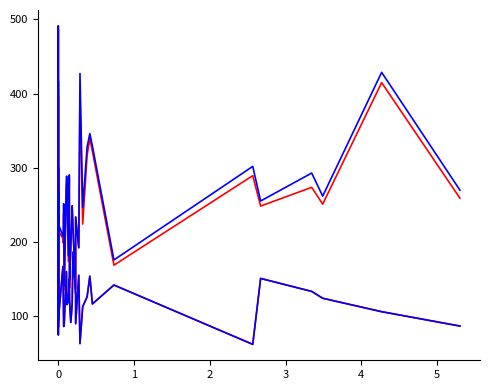

Reading left to right, extract all data points from this chart.

start_of_fade_out: 217.1	486.0	225.1	87.8	298.3	213.7	121.0	253.5	396.5	185.3	117.7	251.1	214.9	204.7	198.7	237.6	135.3	276.9	279.2	173.8	285.6	137.9	192.1	246.2	218.8	130.0	233.6	192.2	399.9	224.0	316.4	339.8	322.1	168.7	289.3	248.3	273.6	250.9	414.7	259.0
duration: 233.4	491.1	225.1	95.7	300.8	229.6	124.2	262.0	416.8	190.2	133.3	264.7	224.5	207.8	209.6	251.4	140.7	288.5	288.4	181.6	290.3	148.0	195.9	248.8	218.8	136.5	233.6	192.2	426.9	246.7	327.9	345.9	329.3	175.7	301.8	255.2	292.8	261.7	428.6	269.8
tempo: 119.3	119.8	164.7	115.9	124.2	105.2	85.0	100.2	124.0	75.0	89.9	156.1	94.1	166.9	129.7	86.1	89.5	160.0	115.6	120.1	150.1	121.3	91.5	116.7	186.3	129.1	89.8	155.0	63.0	112.9	126.0	153.9	116.5	141.9	62.0	150.8	133.3	124.1	106.0	86.6
end_of_fade_in: 119.3	119.8	164.7	115.9	124.2	105.2	85.0	100.2	124.0	75.0	89.9	156.1	94.1	166.9	129.7	86.1	89.5	160.0	115.6	120.1	150.1	121.3	91.5	116.7	186.3	129.1	89.8	155.0	63.0	112.9	126.0	153.9	116.5	141.9	62.0	150.8	133.3	124.1	106.0	86.6